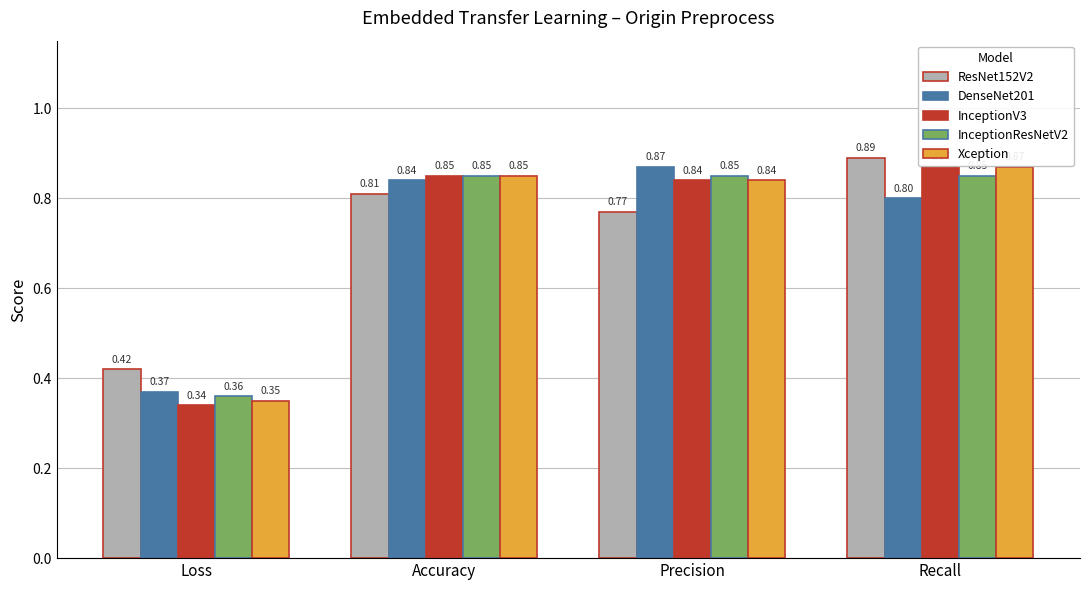

What is the sum of all InceptionResNetV2 values?

2.9